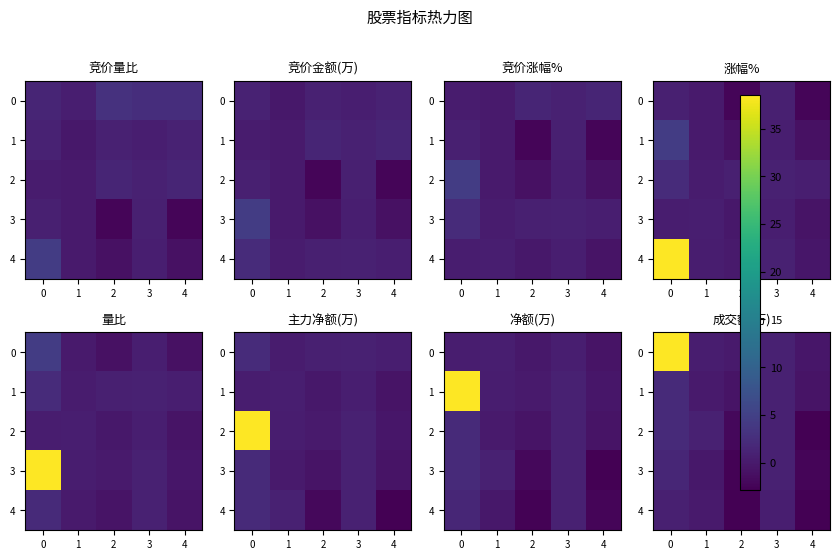

Which series changed the most between 1 and 4?

2